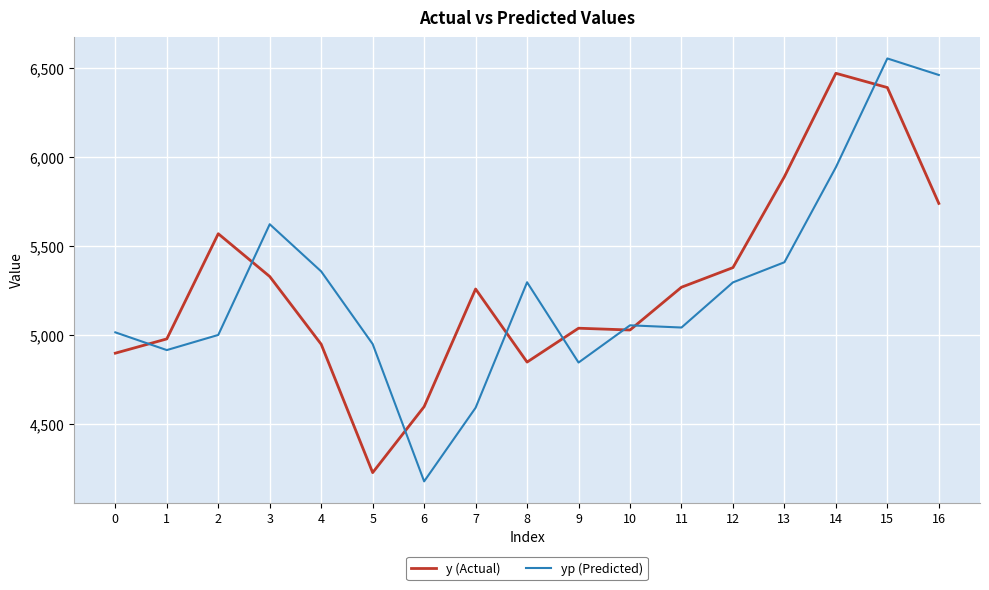

What is the sum of all y (Actual) values?

89880.0